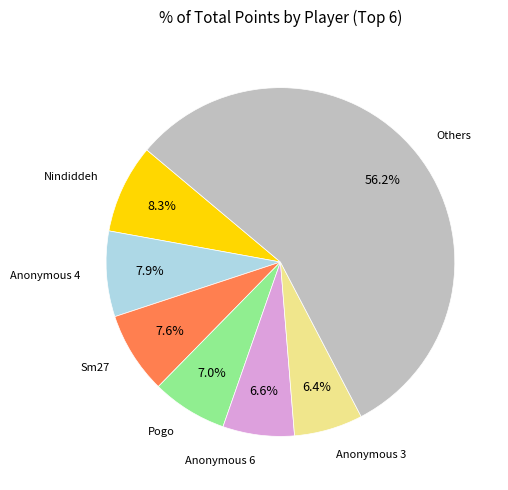

Count the number of slices in the pie.

7